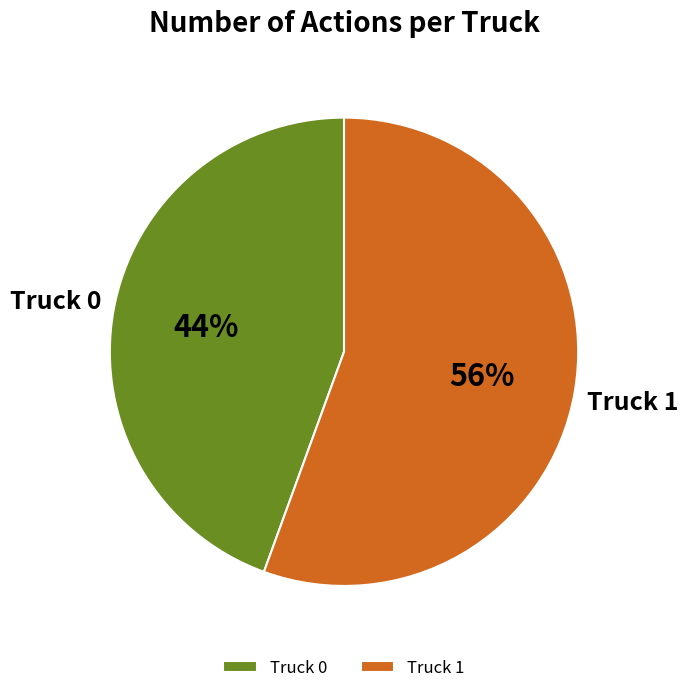

To the nearest percent, what is the combined percentage of Truck 0 and Truck 1?

100%